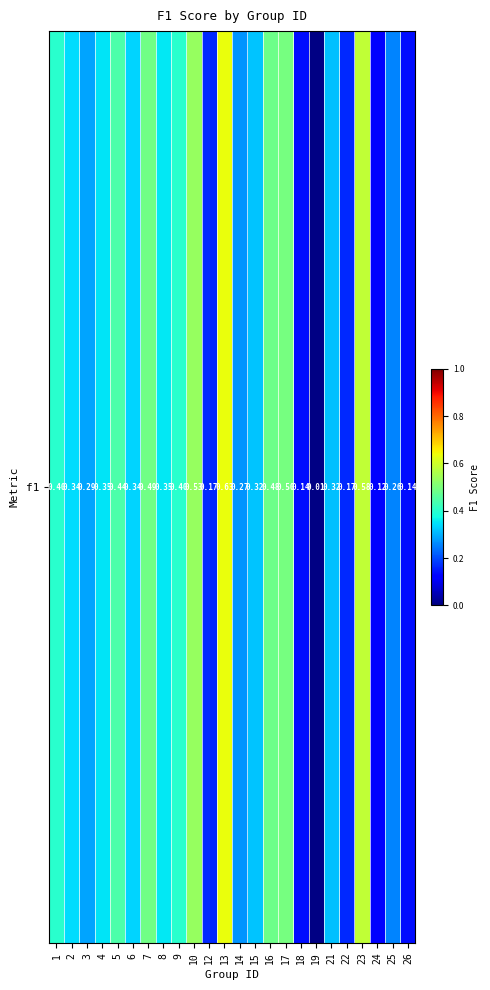

What is the change in value from 3 to 17?

+0.2